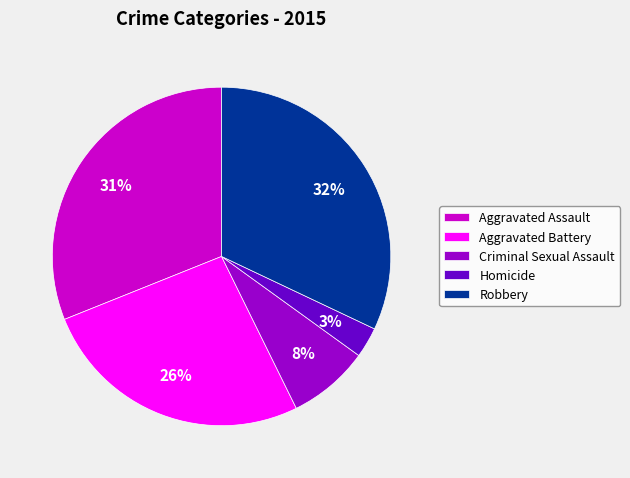

Does Robbery represent more than half of the total?

No